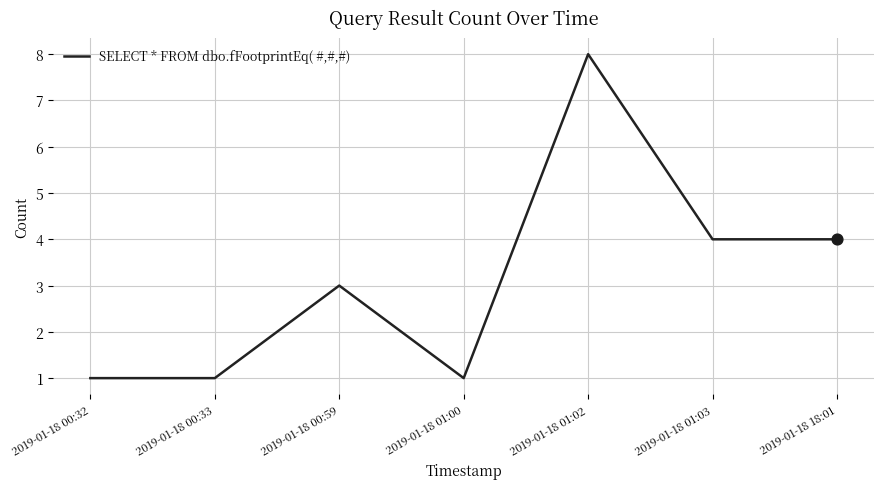

What is the ratio of the value at 2019-01-18 00:59 to the value at 2019-01-18 00:32?

3.0